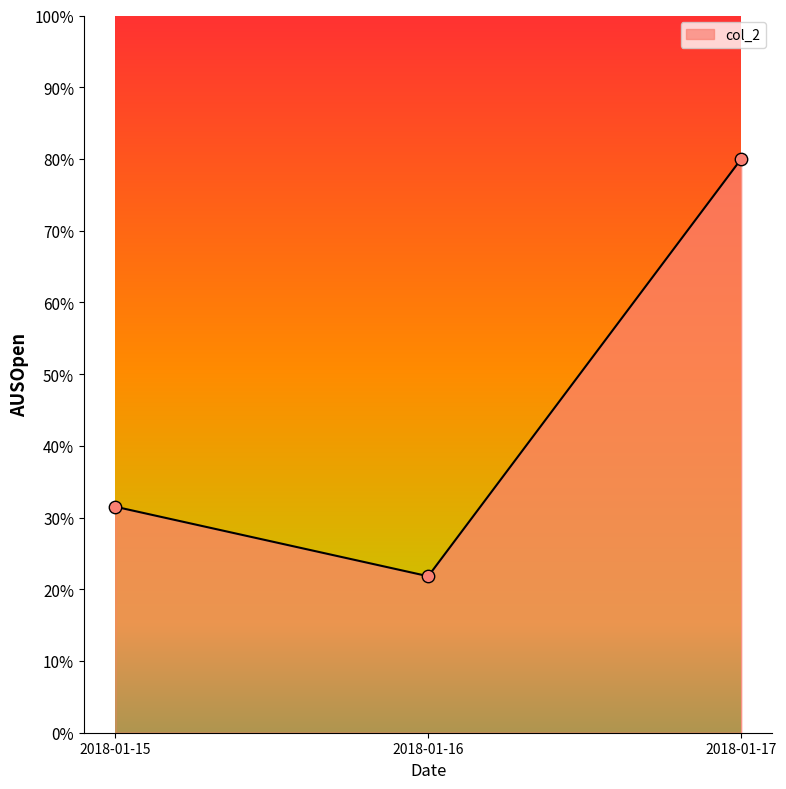

Approximately how many times larger is the value at 2018-01-16 compared to 2018-01-17?

0.3